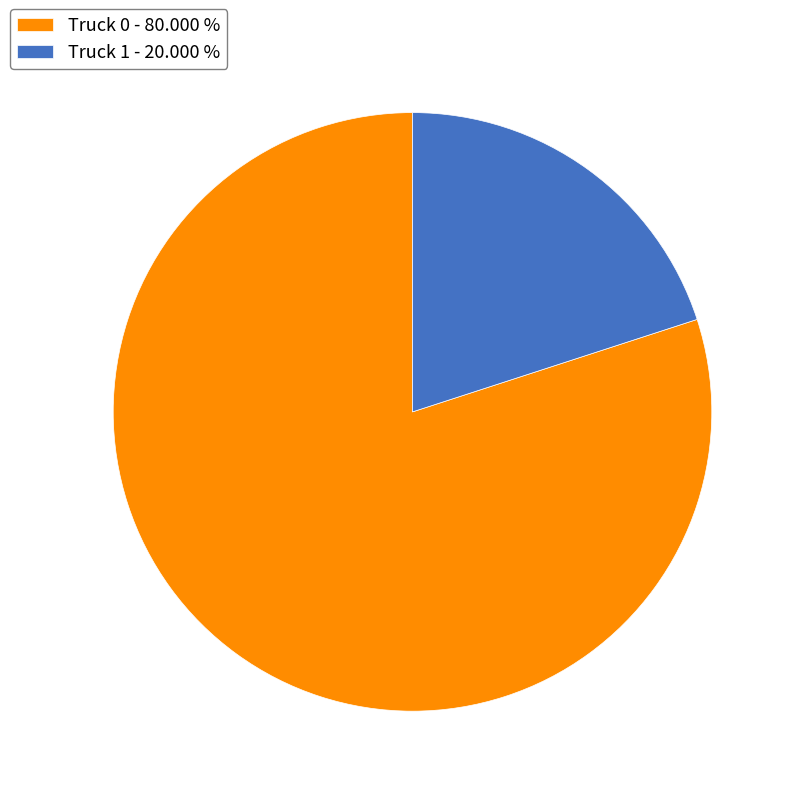

Which category has the biggest portion of the pie?

Truck 0